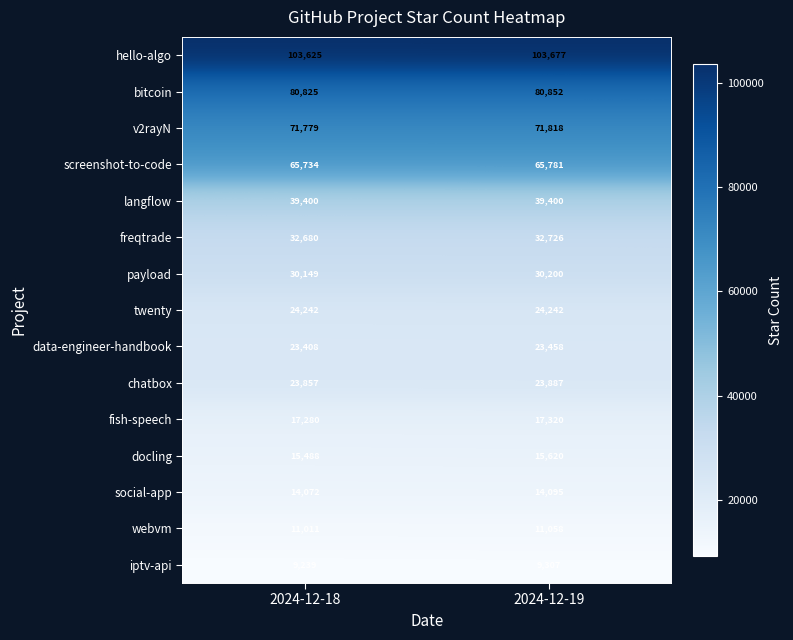

Which series has the largest range (max minus min)?

docling